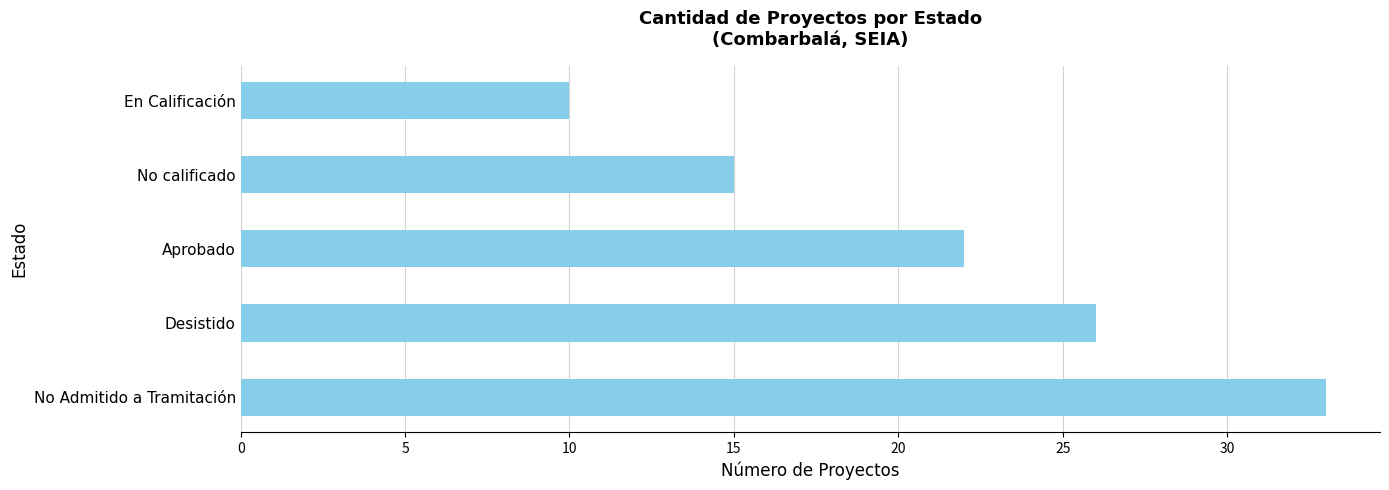

Reading top to bottom, extract all data points from this chart.

10	15	22	26	33